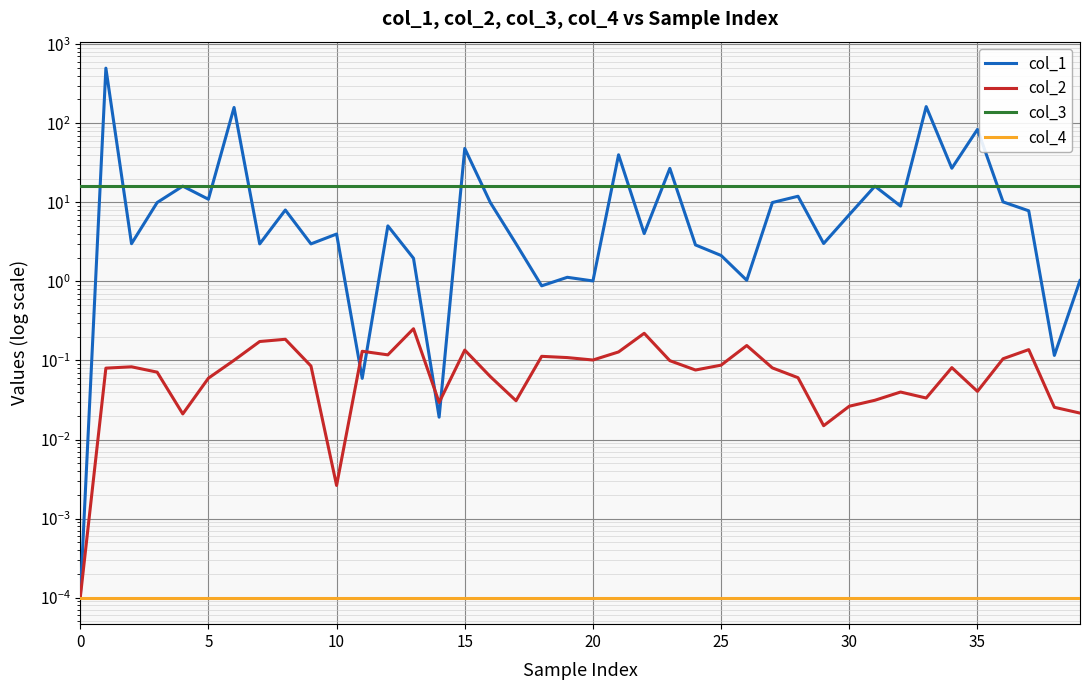

The col_4 series shows 0.0 at 12. True or false?

False